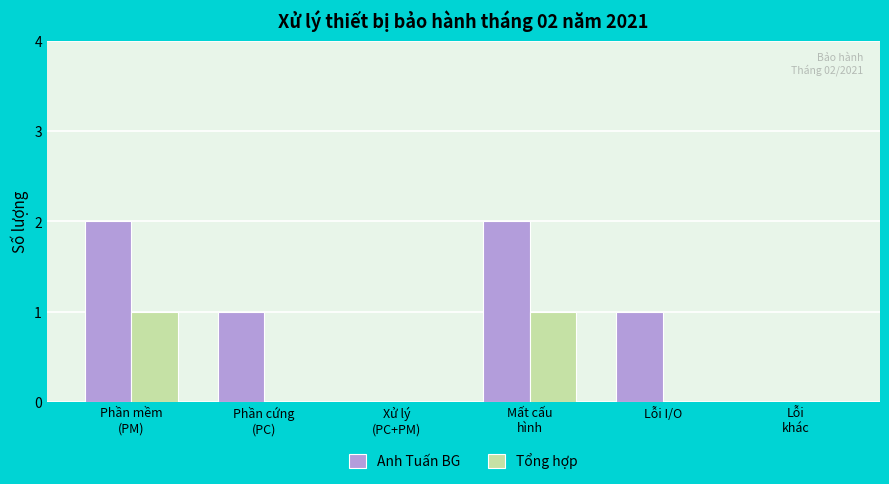

True or false: Tổng hợp has a value of 1 at Phần mềm
(PM).

True